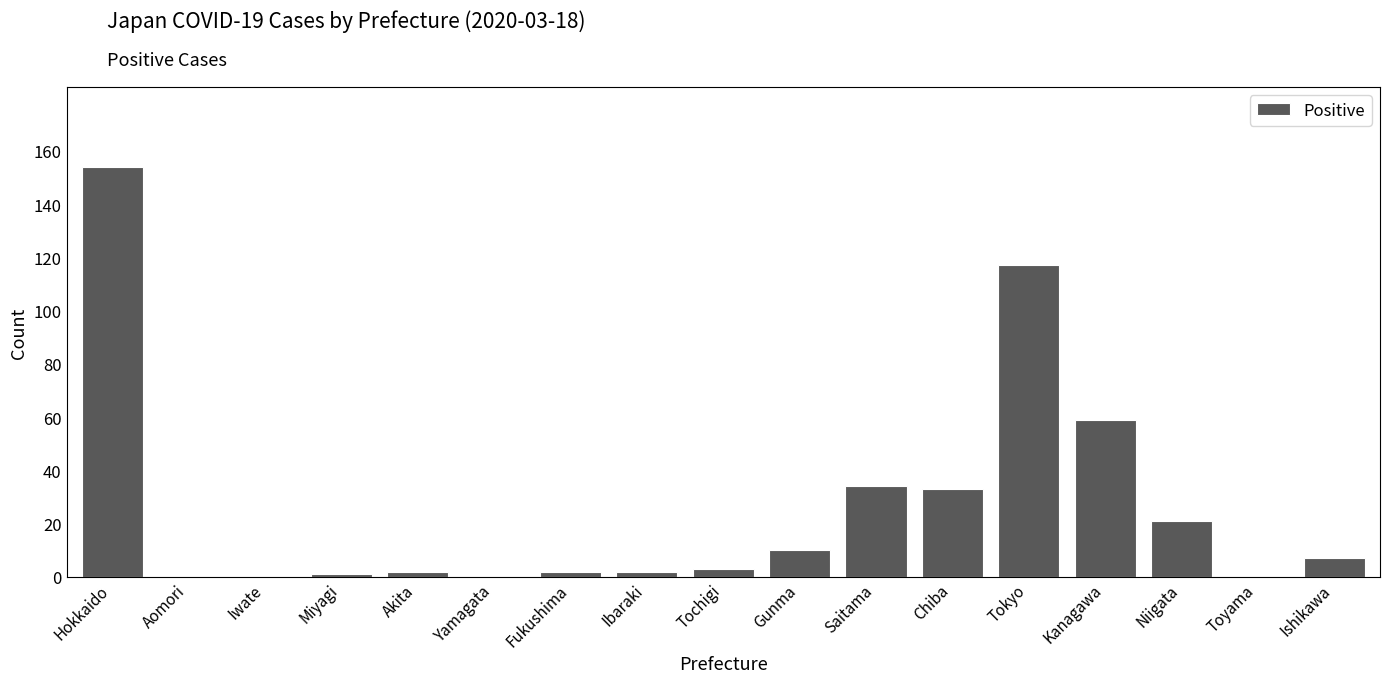

Where is the data nearest to the value 77?

Kanagawa